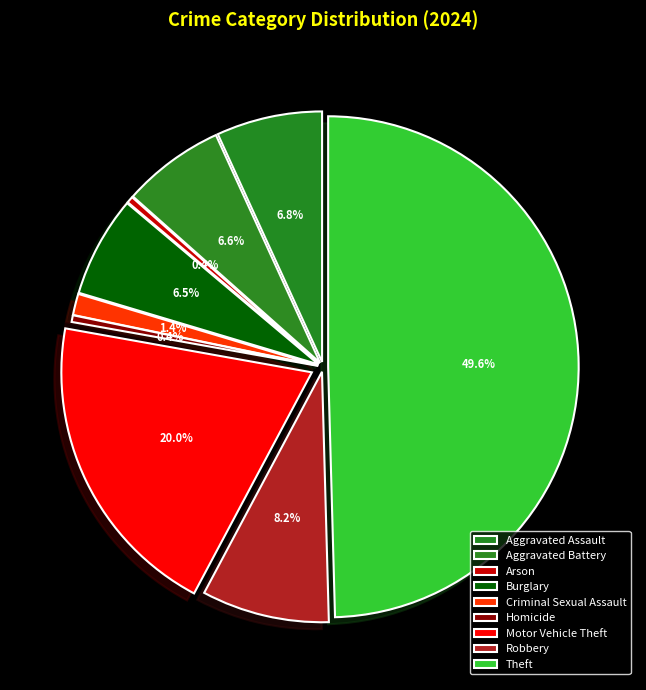

To the nearest percent, what is the difference between the Aggravated Assault and Arson slice percentages?

6%